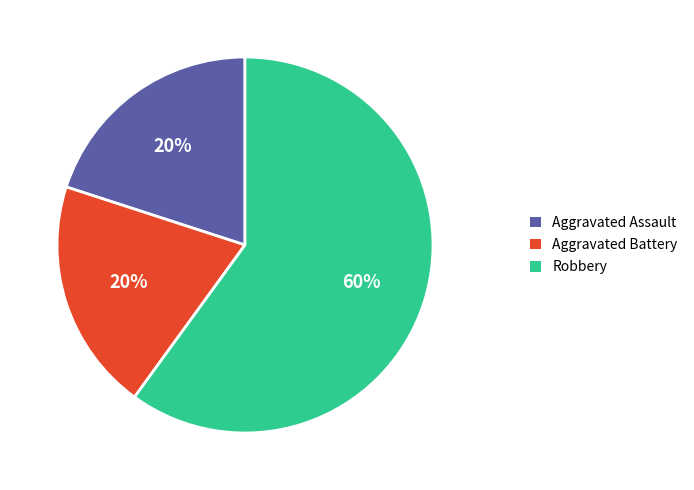

Is the sum of Aggravated Assault and Aggravated Battery greater than half?

No